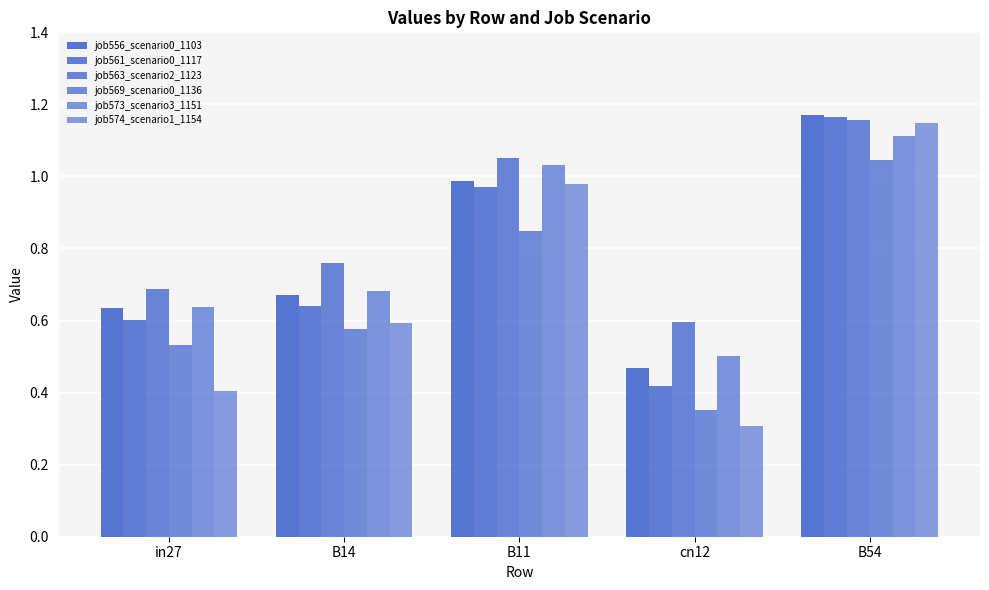

How many bars are there in total?

30